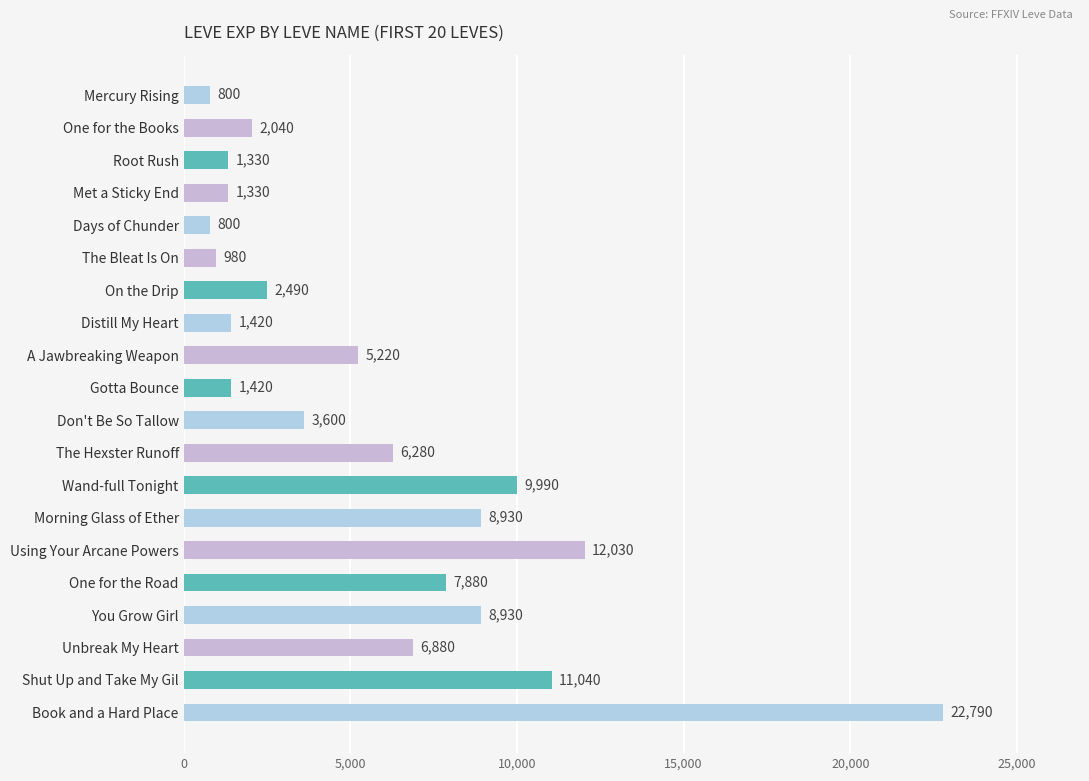

What value does the data have at Shut Up and Take My Gil, to the nearest 100?

11000